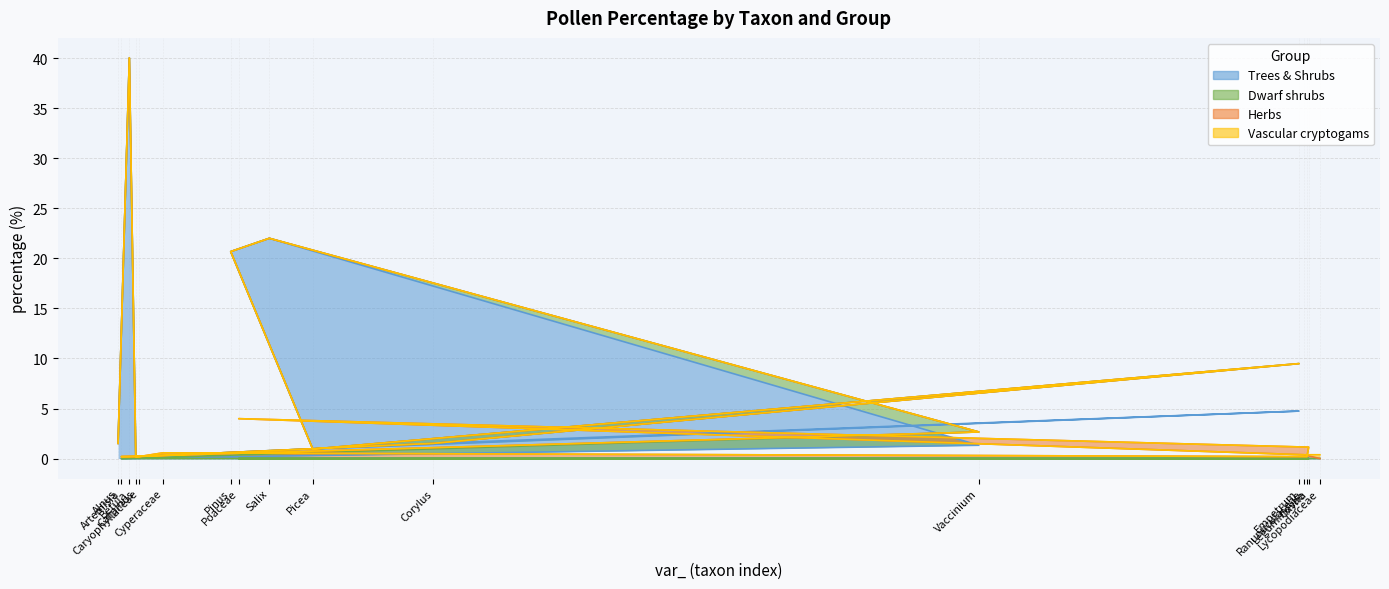

The value of Vascular cryptogams at Poaceae is 0.2. True or false?

False